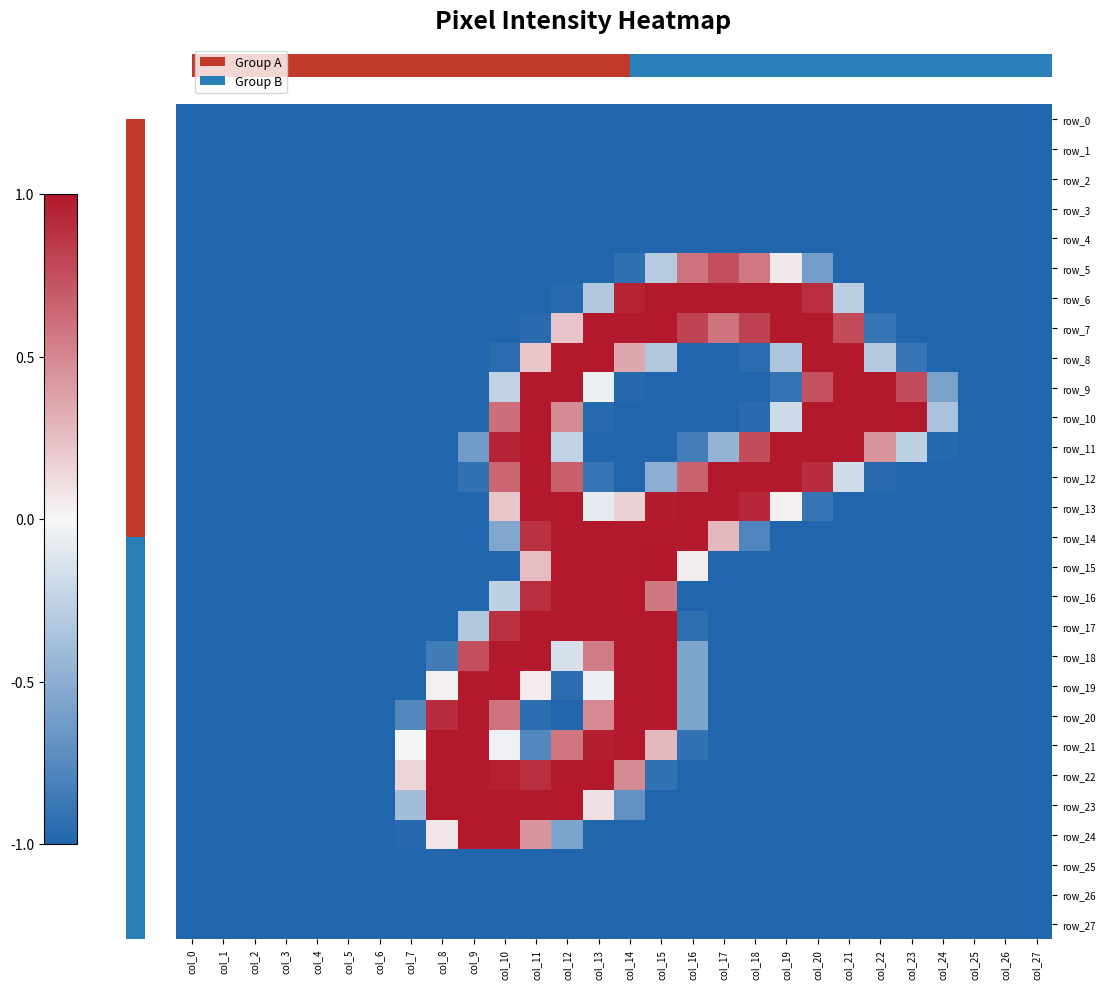

Between col_12 and col_27, which is larger?

col_12